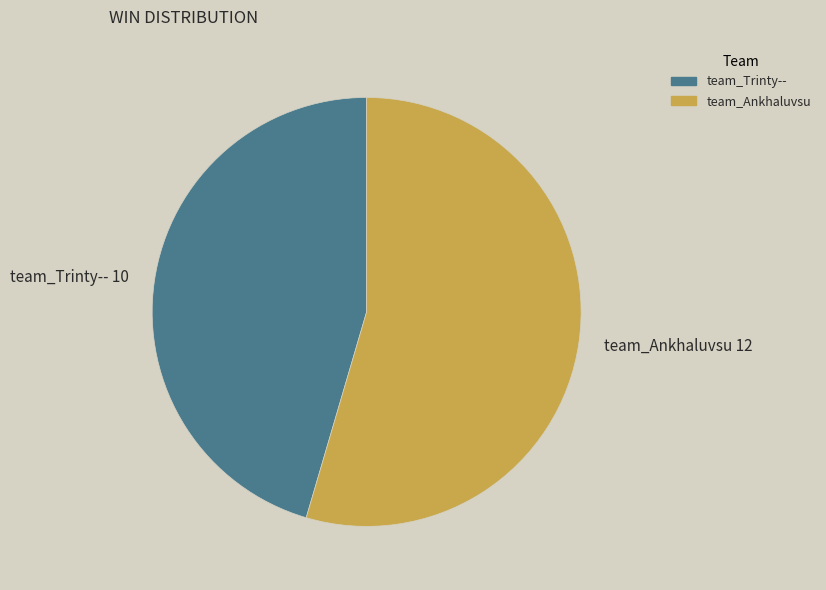

Rank the categories by value from highest to lowest.

team_Ankhaluvsu, team_Trinty--